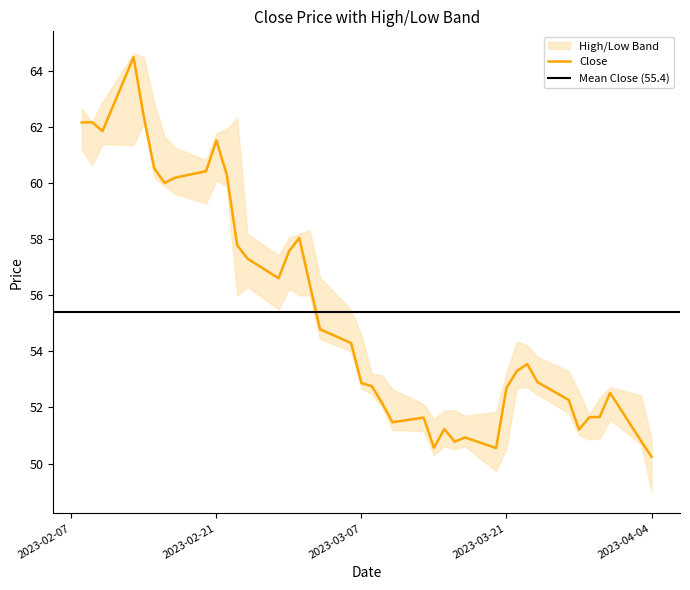

What position from the right is 27?

13